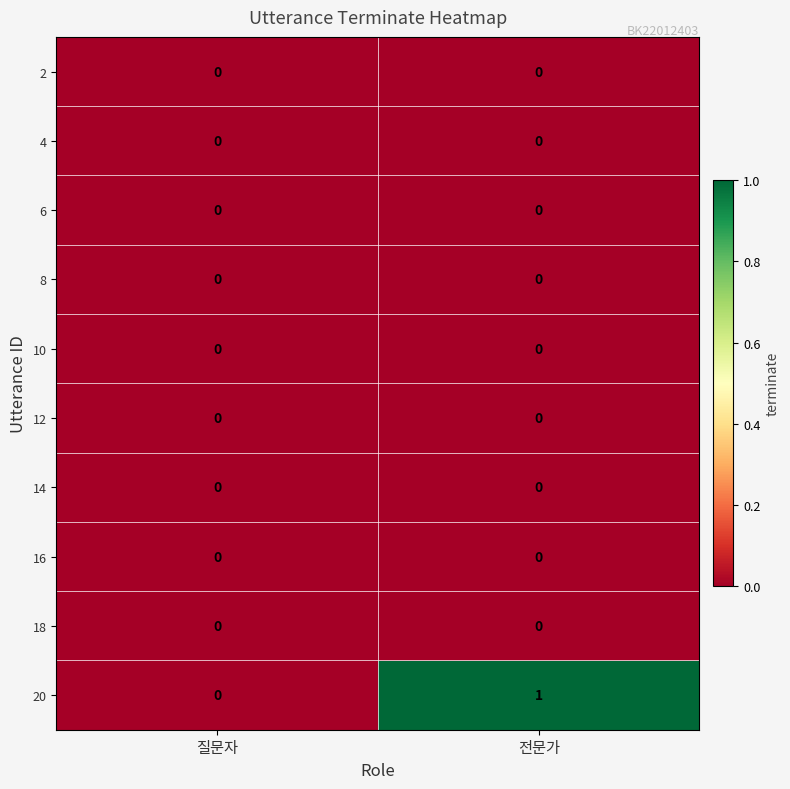

At which category is the sum across all series the highest?

전문가